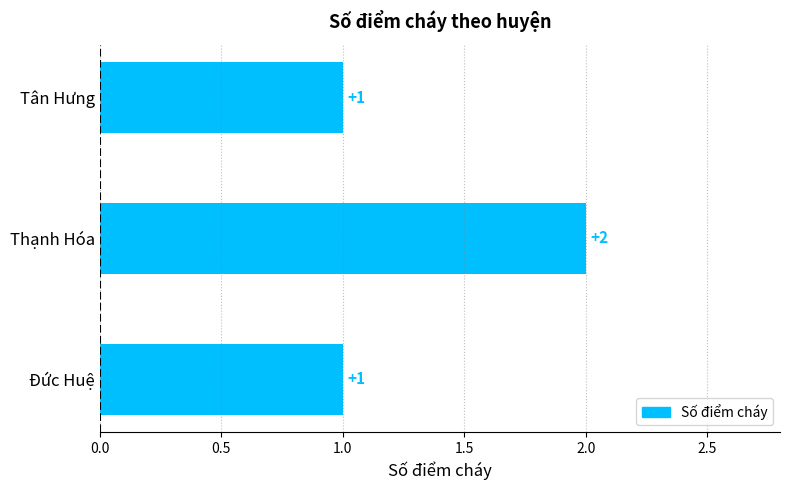

Is it true that the value at Đức Huệ is 0?

False